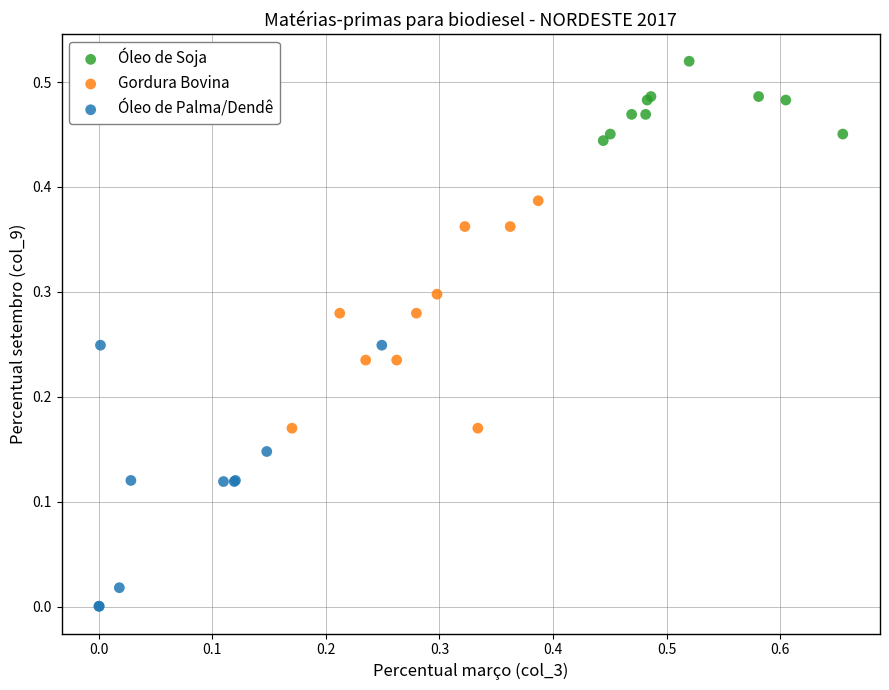

Which series contains the highest Y value?

Óleo de Soja